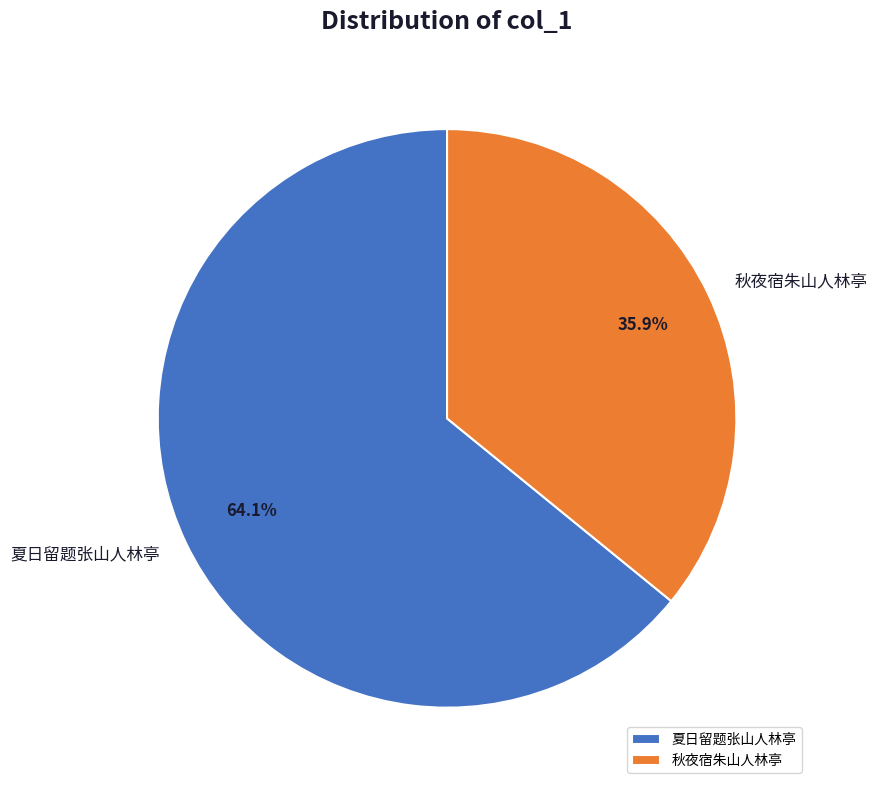

Which slice is the smallest?

秋夜宿朱山人林亭